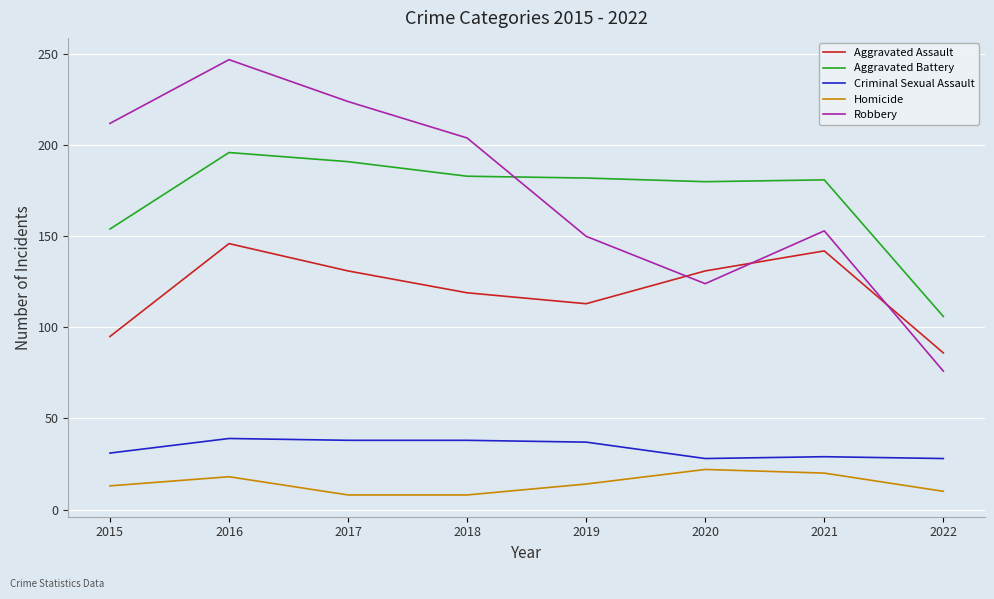

What is the difference between the maximum and minimum values in the Criminal Sexual Assault series?

11